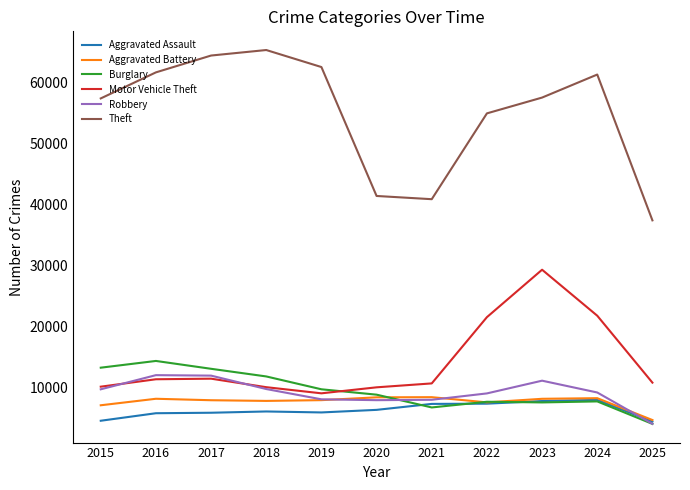

Which series has the largest range (max minus min)?

Theft